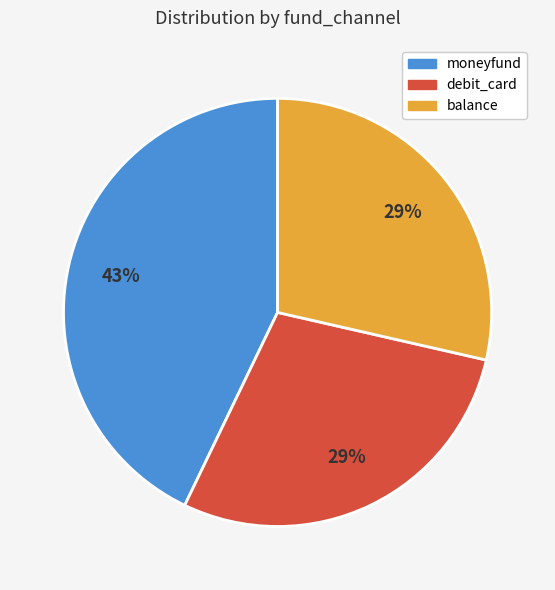

Count the number of slices in the pie.

3